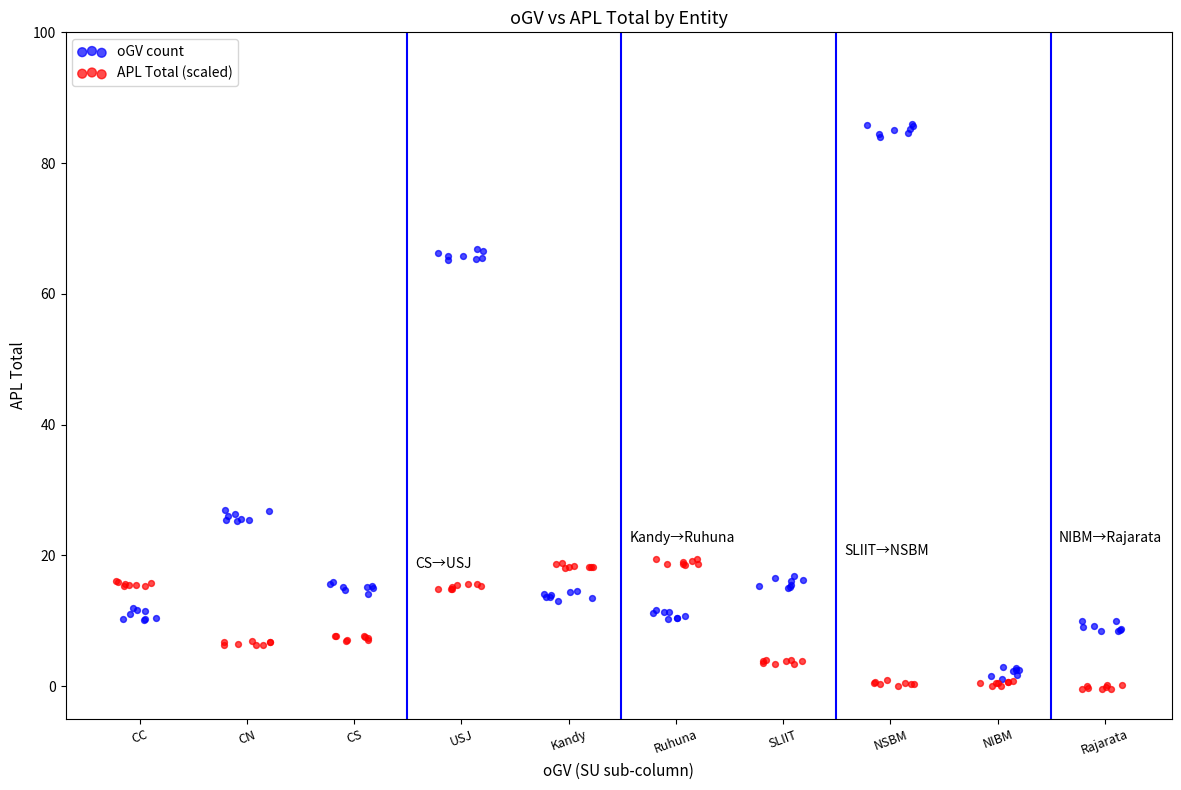

Which series has the widest spread of Y values?

oGV count